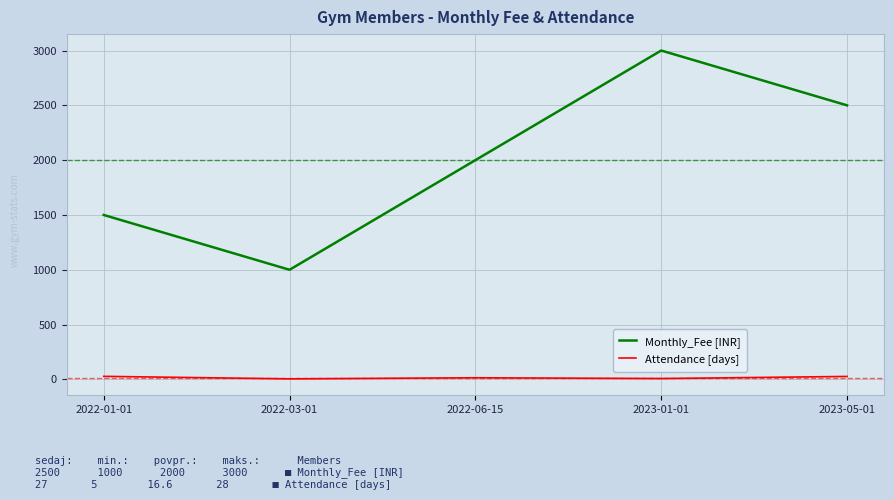

Which series has the widest spread of values?

Monthly_Fee [INR]